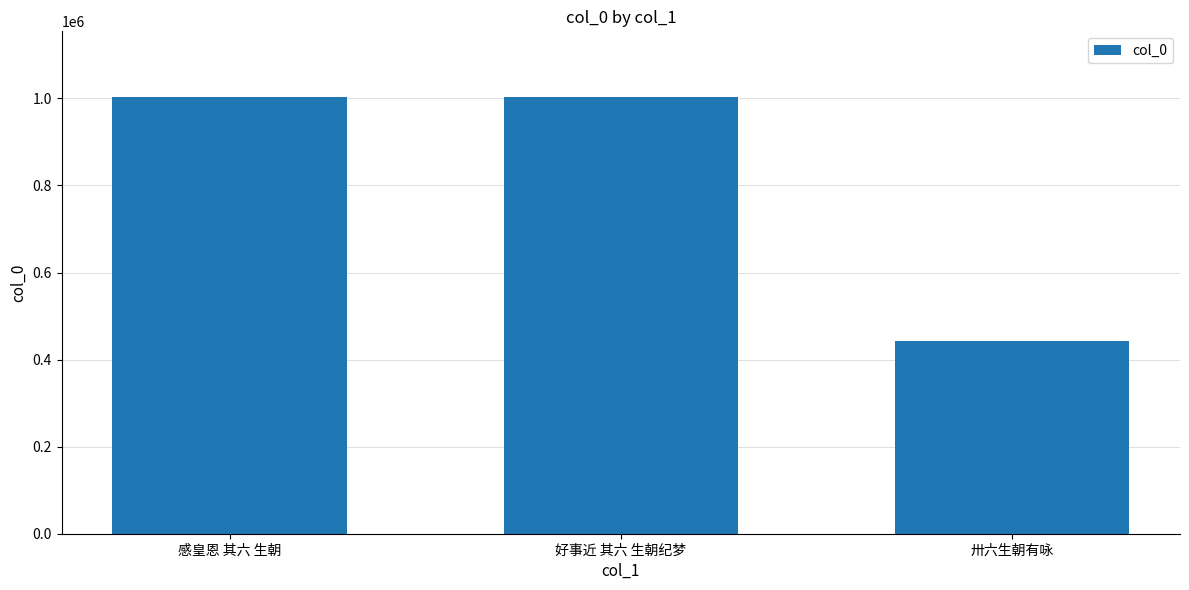

At which label is the value closest to 723255?

好事近 其六 生朝纪梦